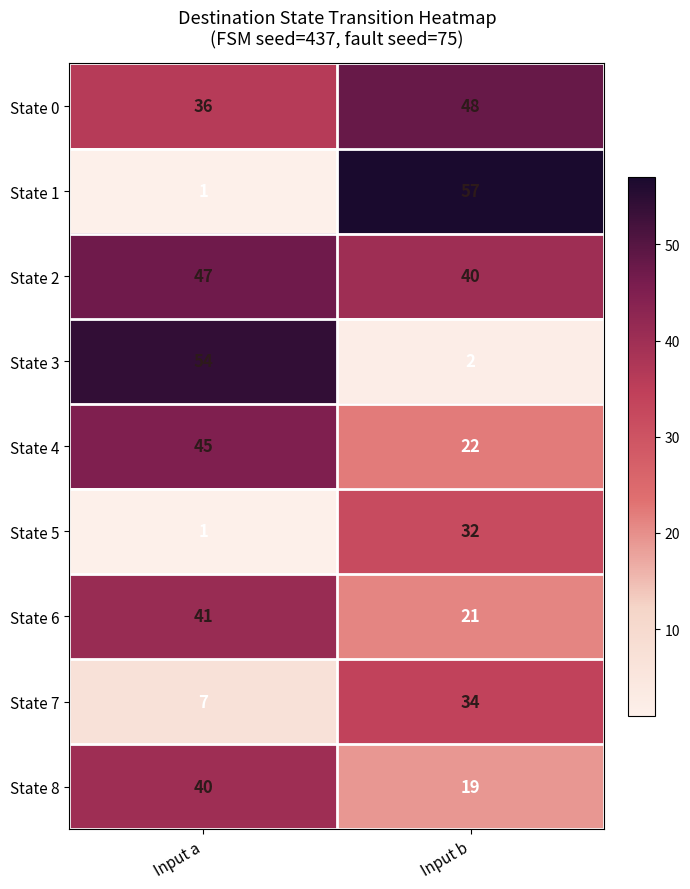

The value of State 1 at Input a is 2. True or false?

False